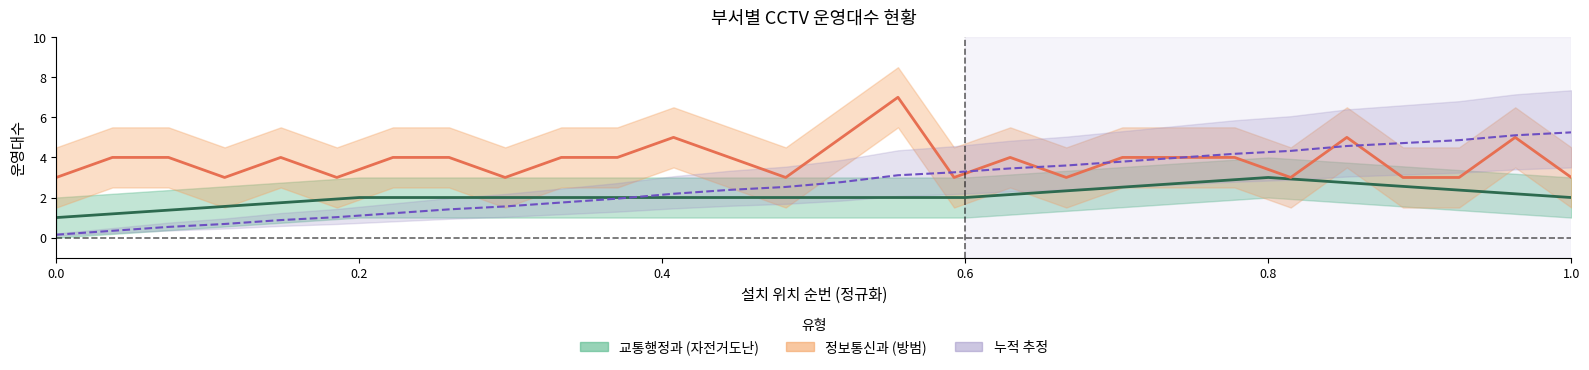

Where is the data nearest to the value 2?

0.2